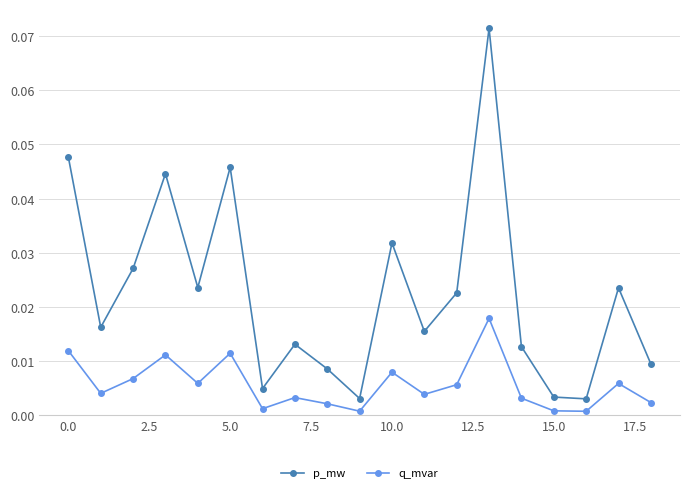

Which series has the largest total across all categories?

p_mw